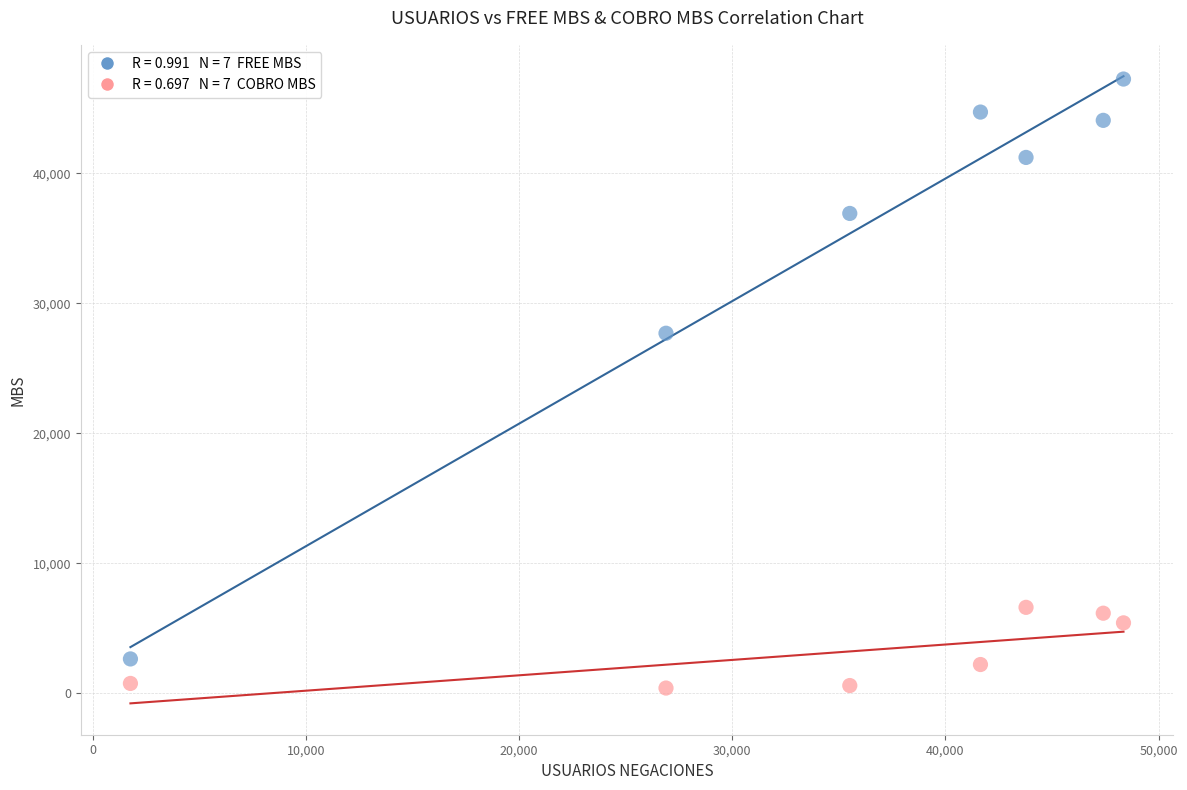

Across all data points, what is the range of Y values (max minus min)?

46869